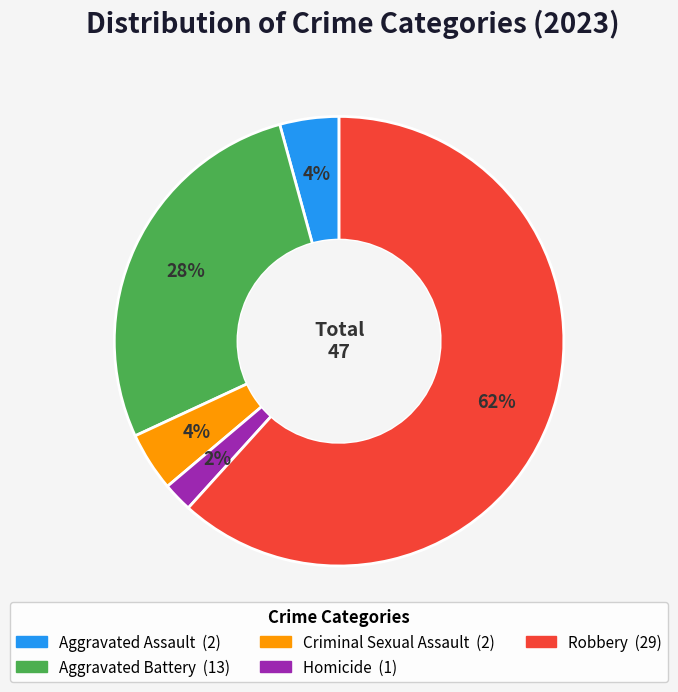

Do Criminal Sexual Assault and Homicide together represent more than half of the pie?

No